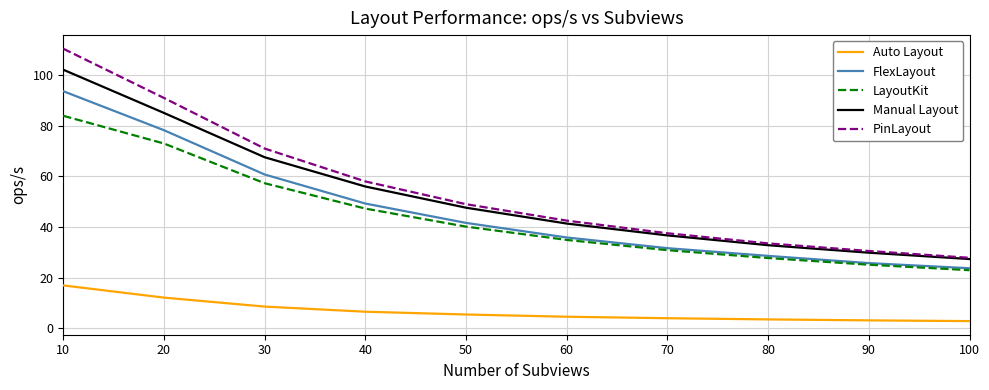

True or false: Manual Layout has more than 1 points higher than both neighbors.

False